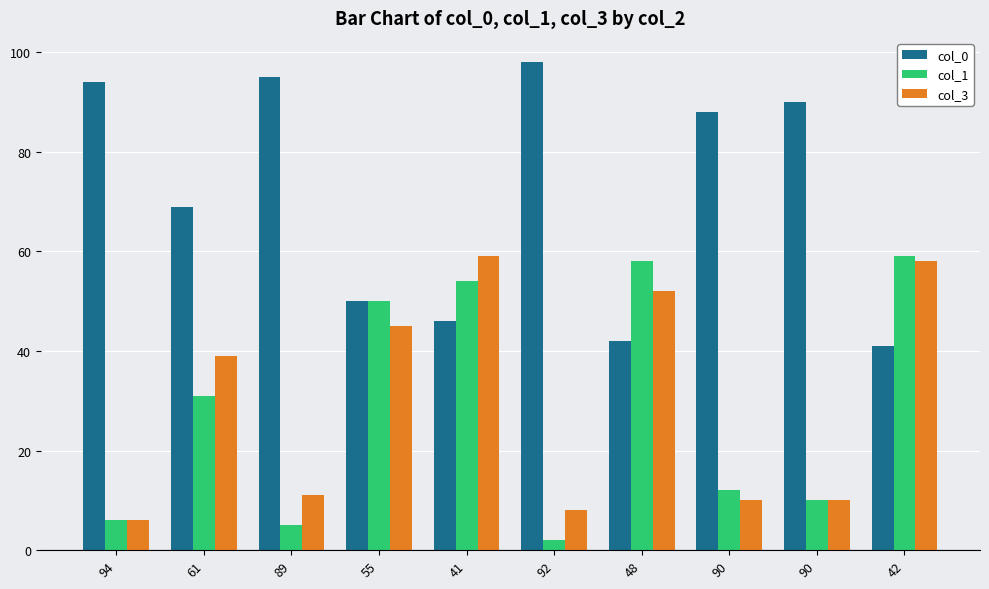

What are all the series names shown in the legend?

col_0, col_1, col_3